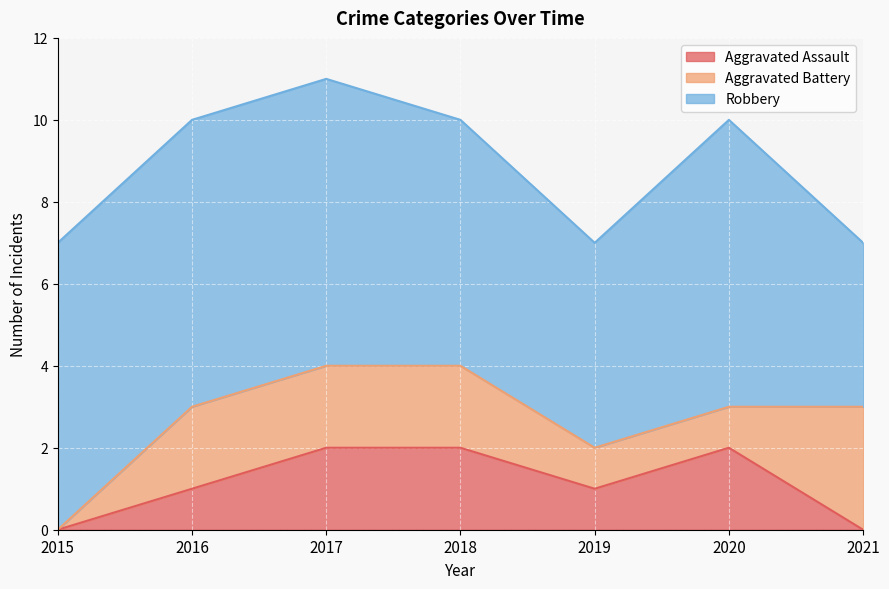

Is it true that Aggravated Battery equals 2 at 2018?

True